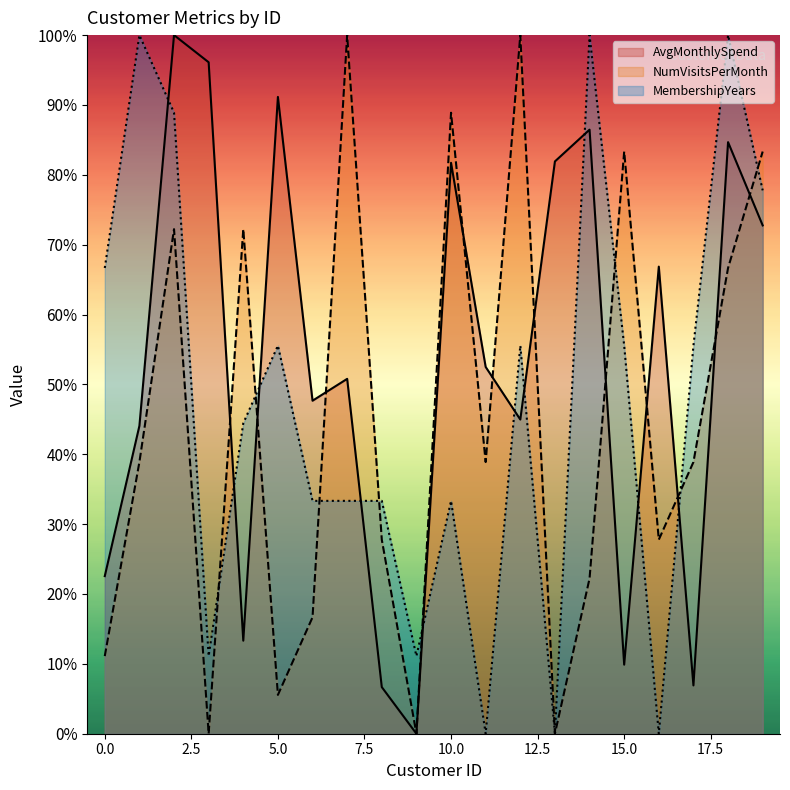

What is the average value of the NumVisitsPerMonth series?

44.7